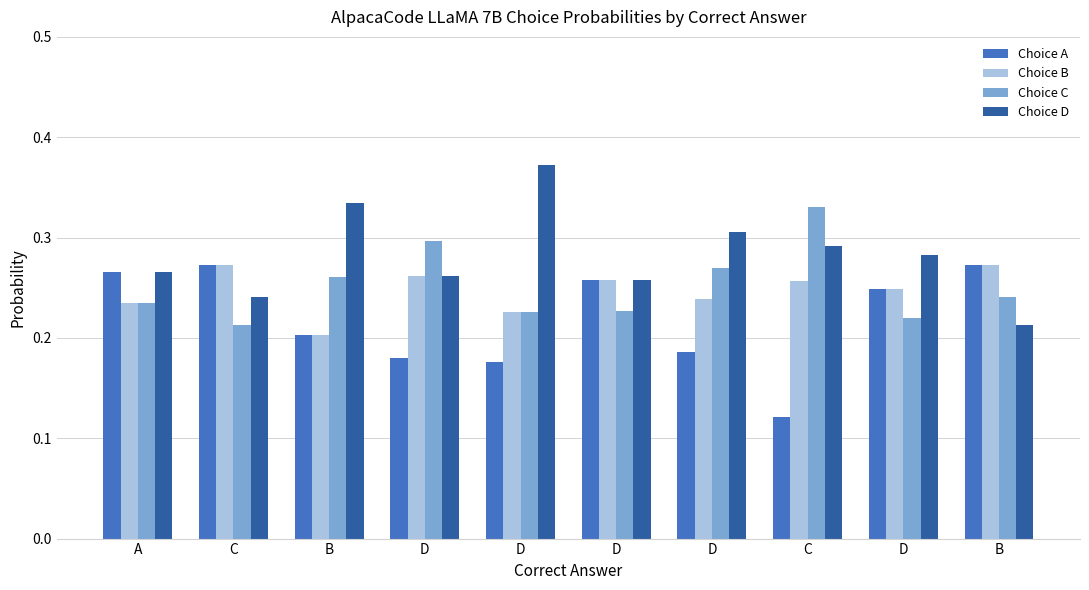

How many data points does each series have?

10